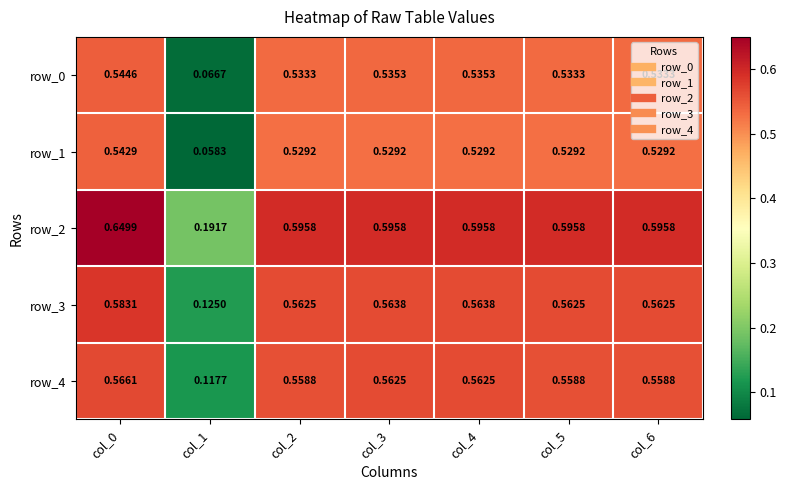

Is the value of row_2 at col_1 greater than the value of row_1 at col_1?

Yes